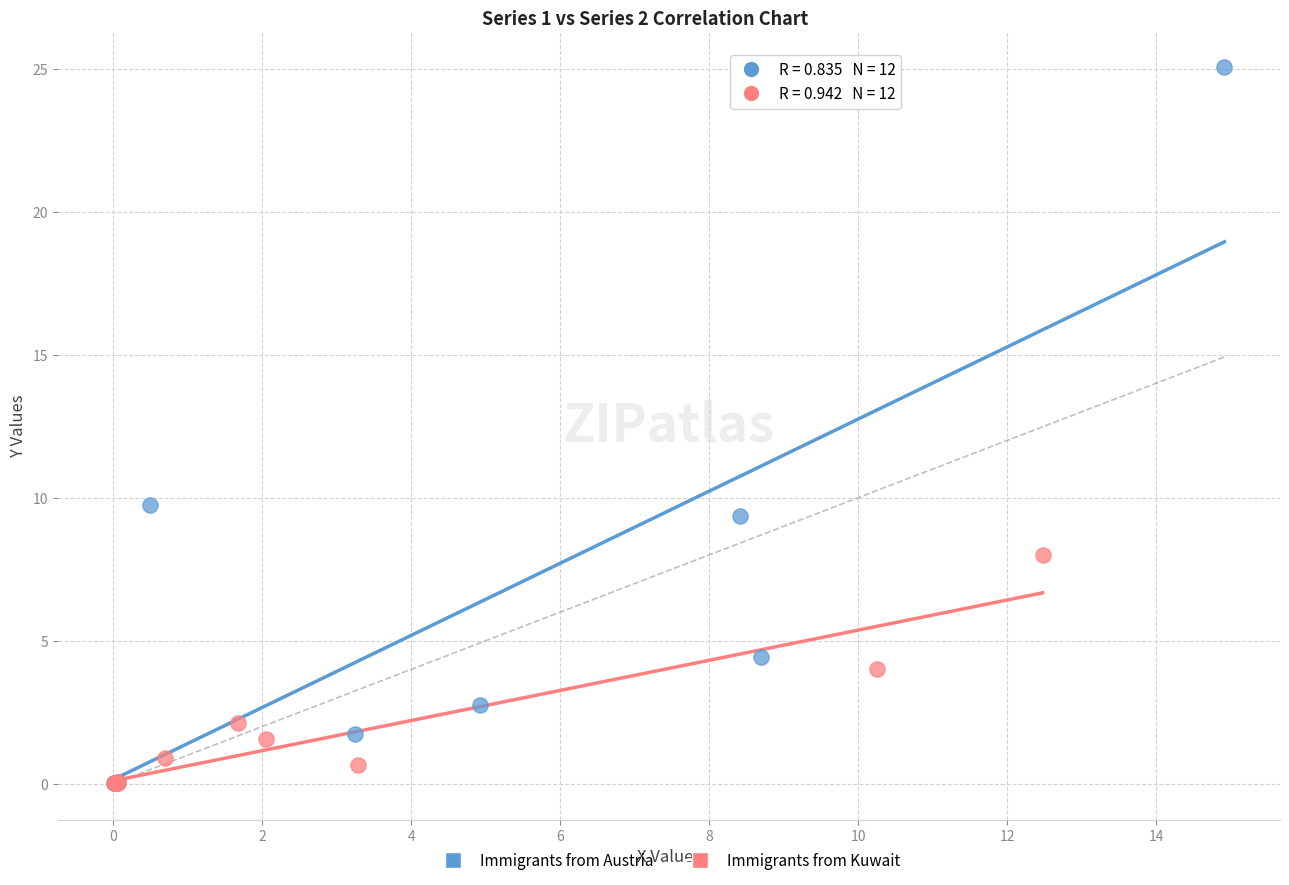

Which series contains the highest Y value?

Immigrants from Austria